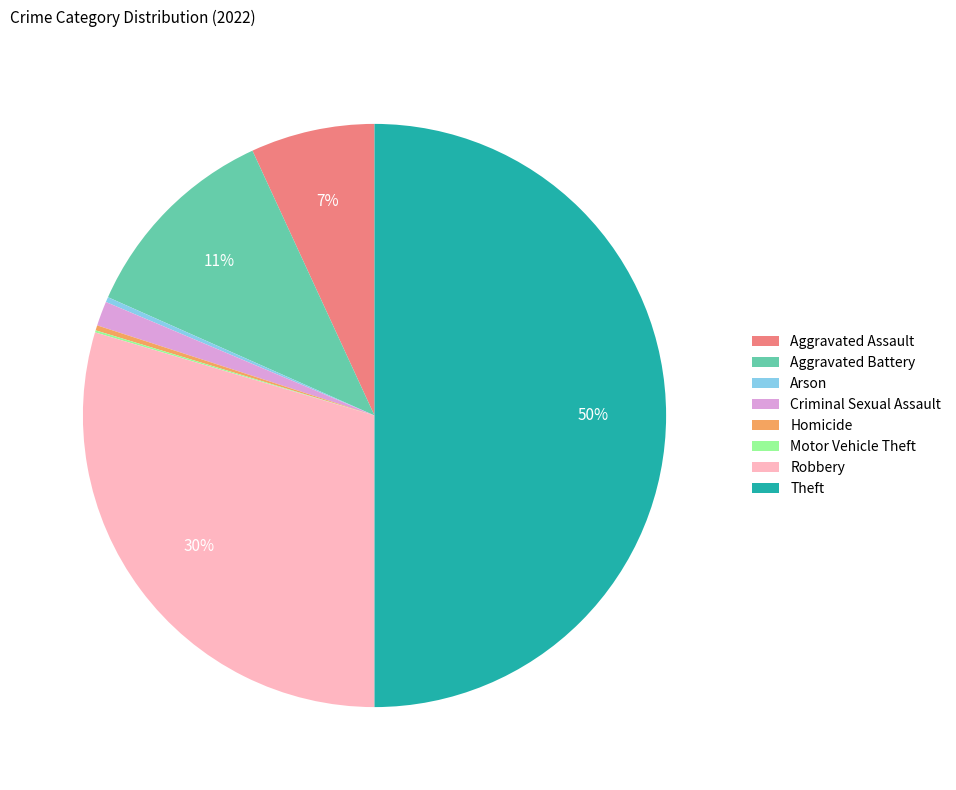

Is it true that Robbery is 17% of the pie?

False